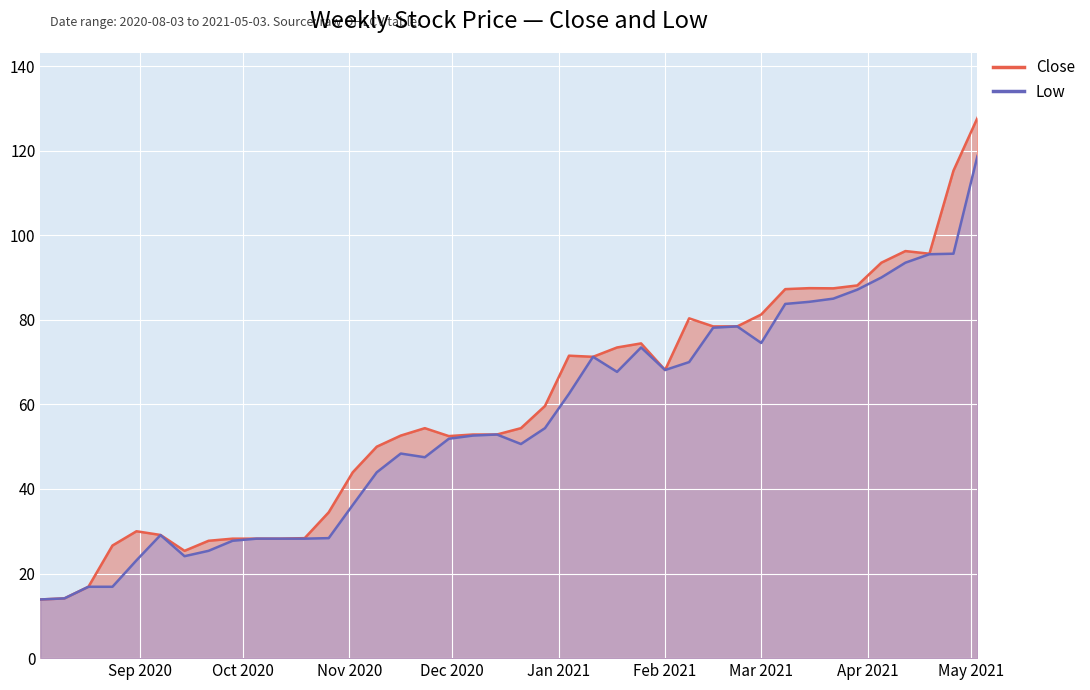

True or false: Low and Close cross at least once.

False